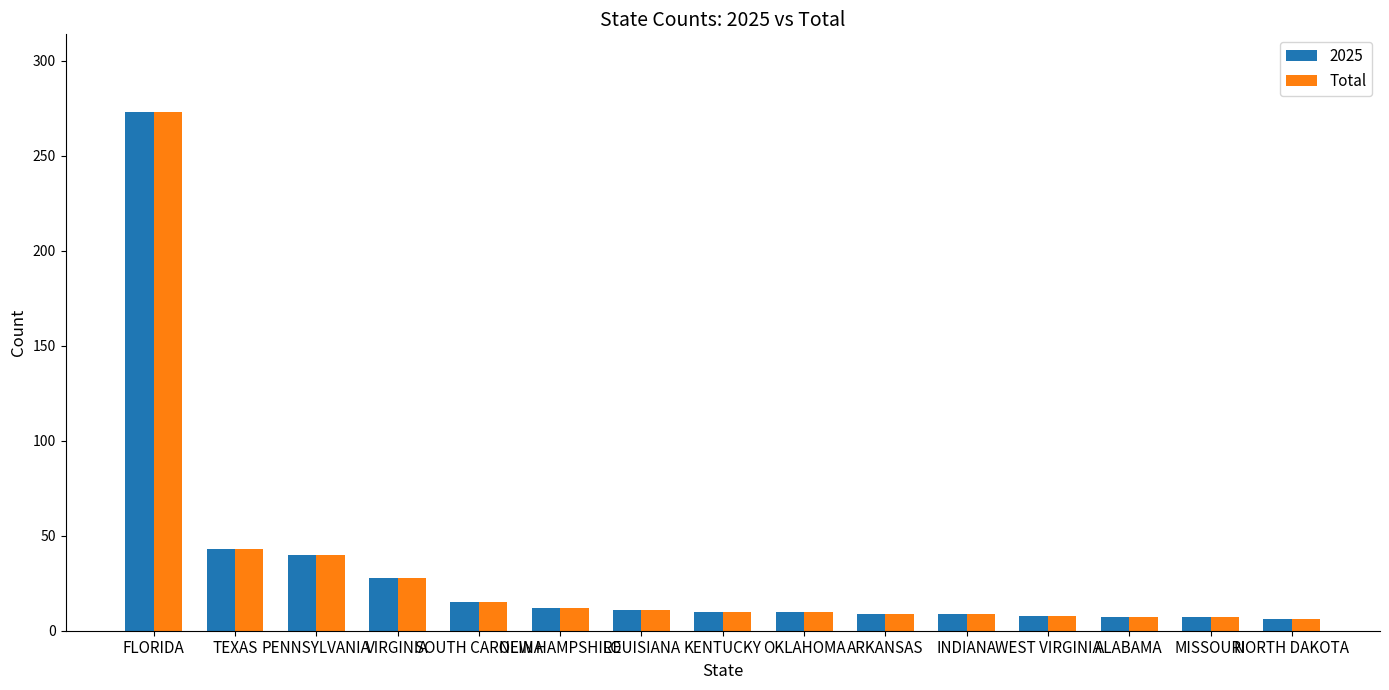

Which category has the highest value across all series?

FLORIDA